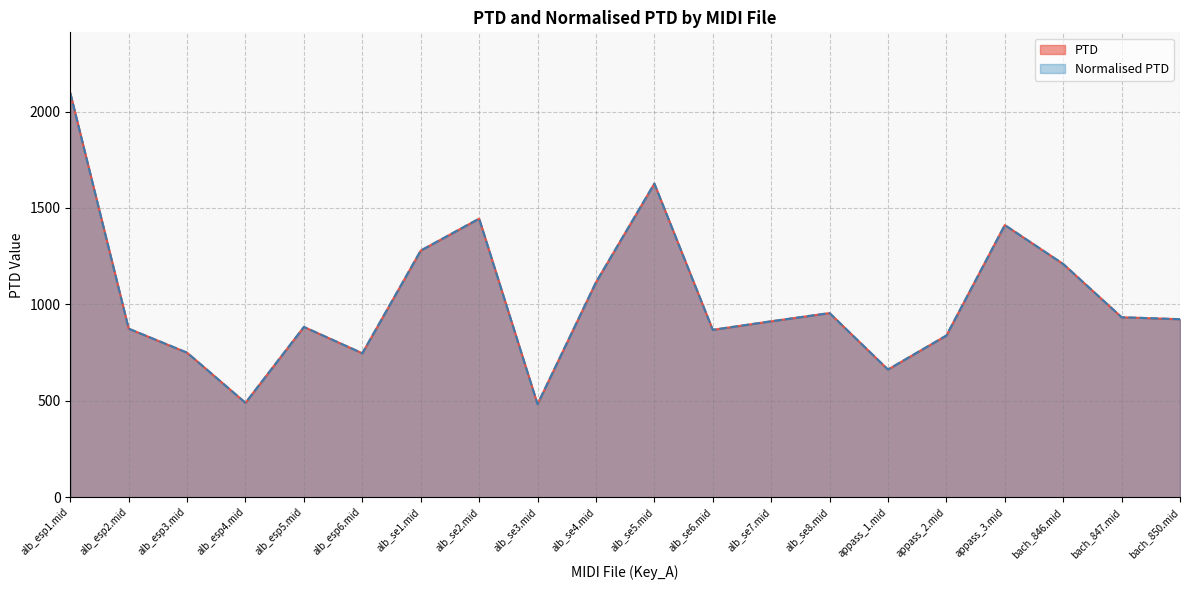

What is the label of the 1st point from the left?

alb_esp1.mid